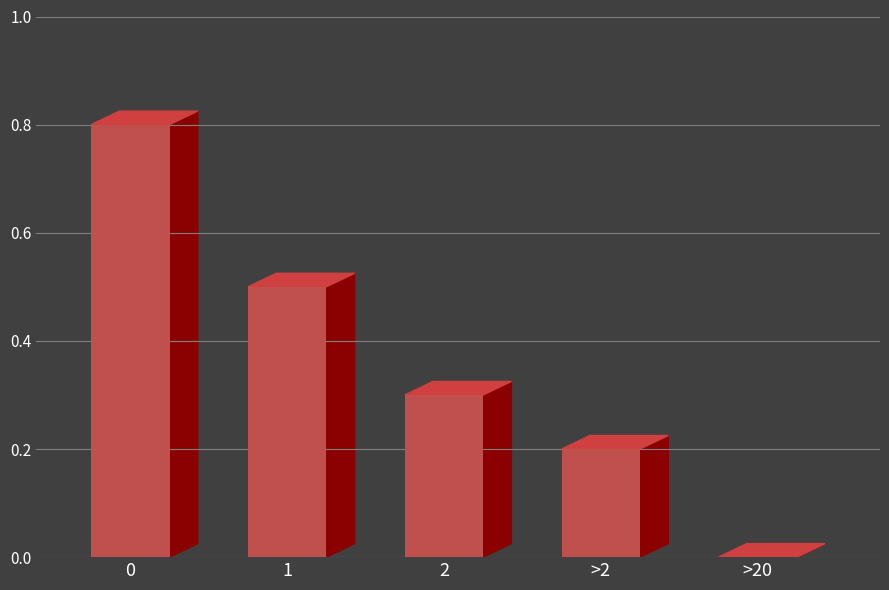

The chart shows a value of 0.0 at >20. True or false?

True